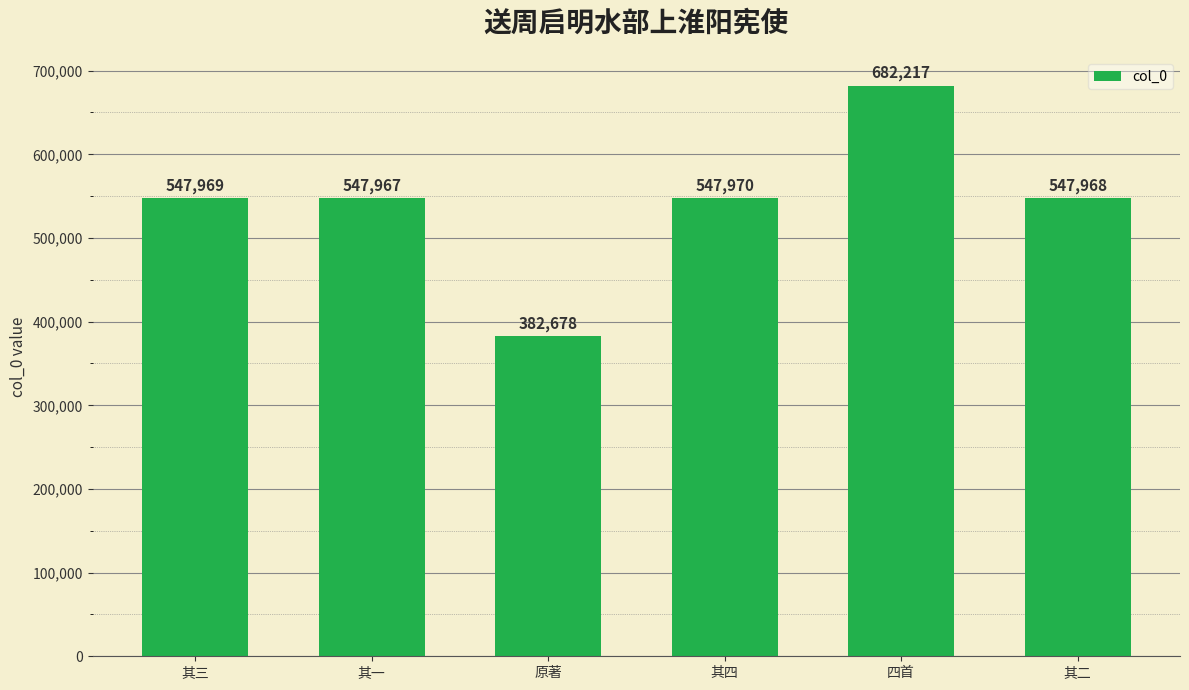

List the labels in order of value, largest first.

四首, 其四, 其三, 其二, 其一, 原著